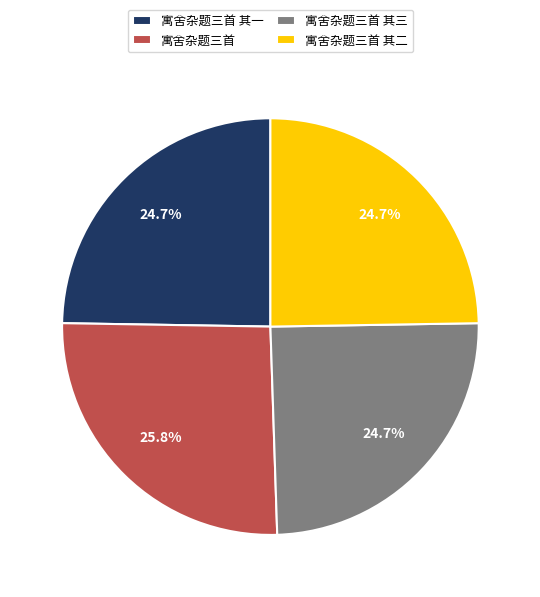

What percentage is NOT represented by 寓舍杂题三首 其三?

75.3%